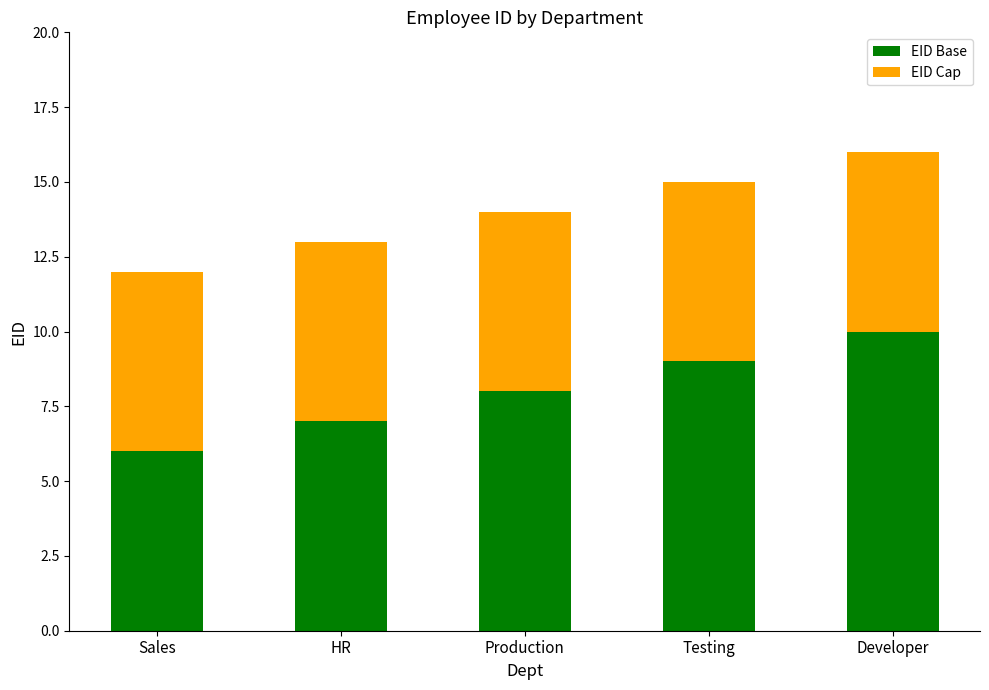

At which category is the sum across all series the highest?

Developer